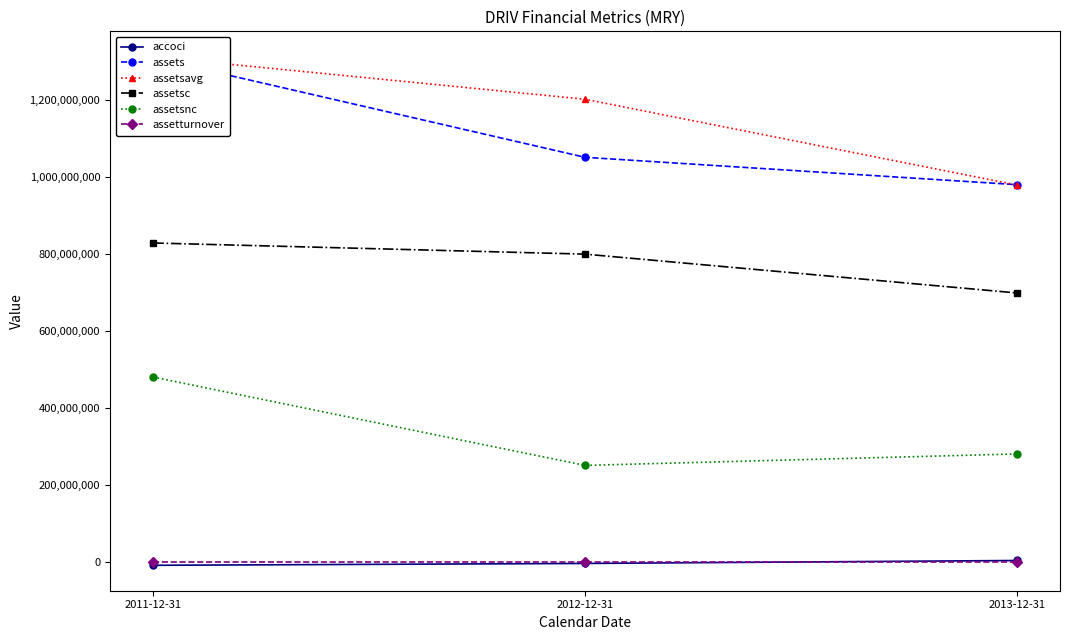

At 2011-12-31, list the series in order from smallest to largest.

accoci, assetturnover, assetsnc, assetsc, assets, assetsavg